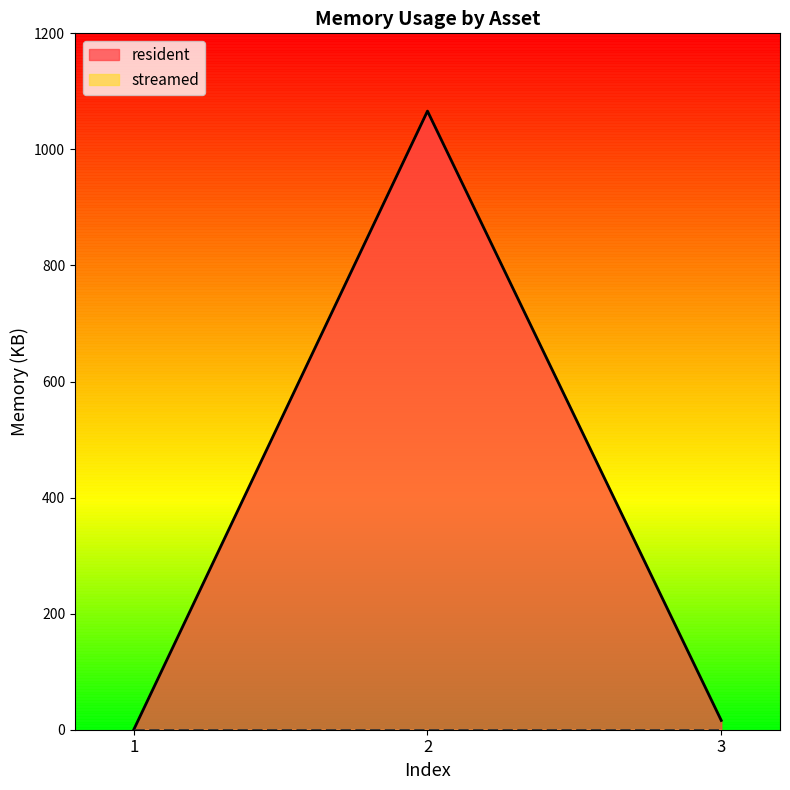

Reading left to right, list all the values displayed in this chart.

0	1066	16